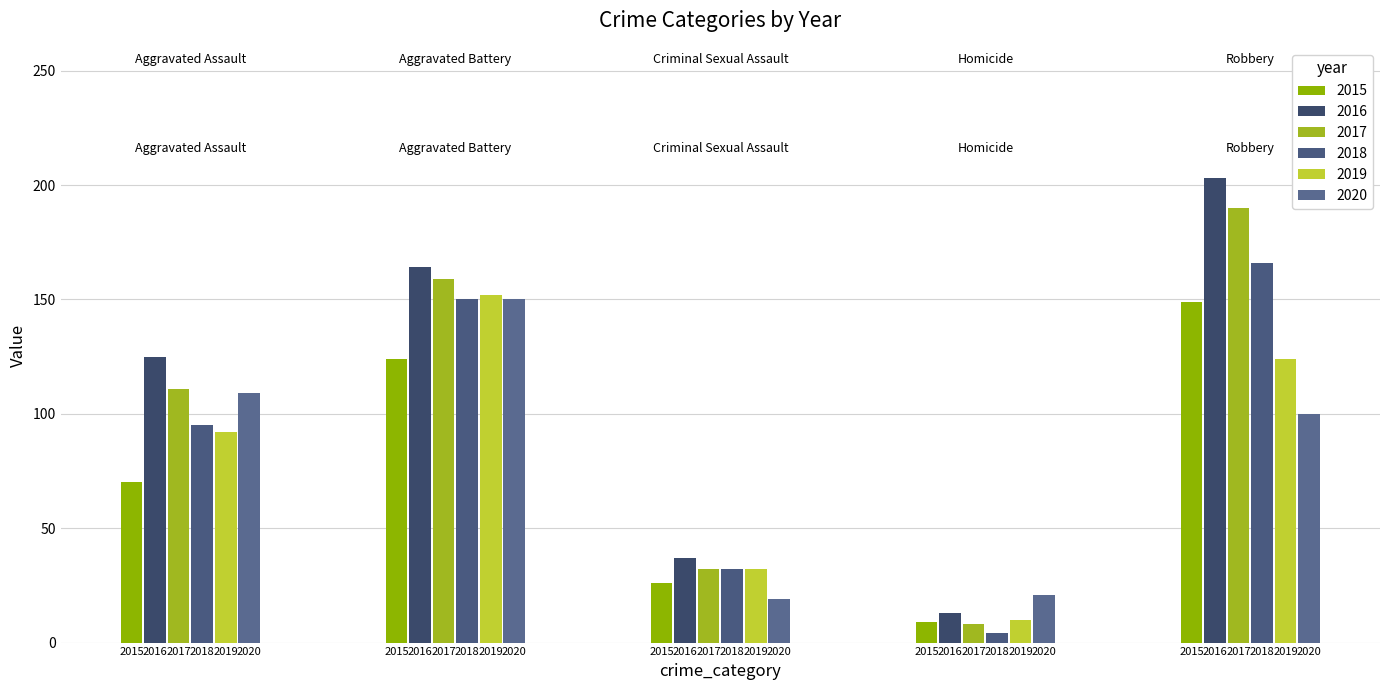

Reading right to left, transcribe all the data shown in this chart.

2015: 149	9	26	124	70
2016: 203	13	37	164	125
2017: 190	8	32	159	111
2018: 166	4	32	150	95
2019: 124	10	32	152	92
2020: 100	21	19	150	109